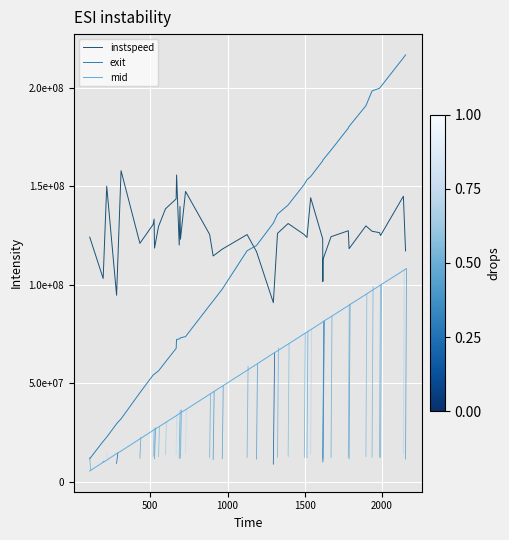

Rank the series by their maximum value, from highest to lowest.

exit, instspeed, mid